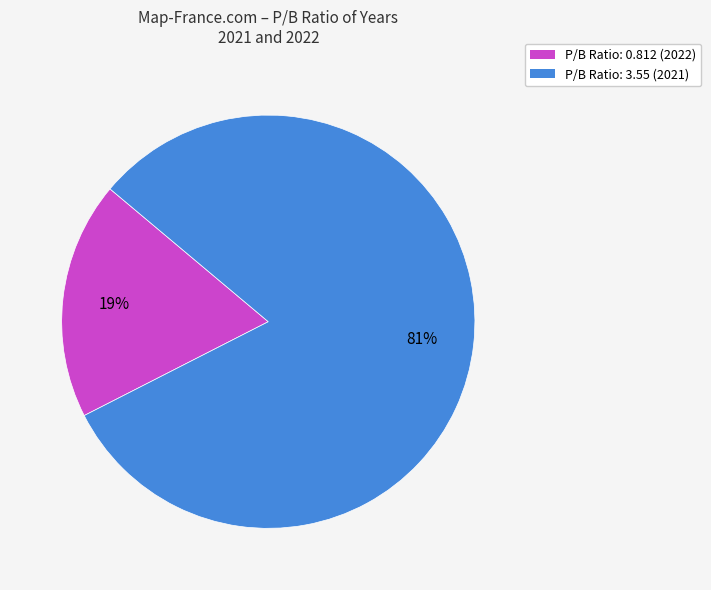

What percentage is the P/B Ratio: 0.812 (2022) slice, to the nearest percent?

19%